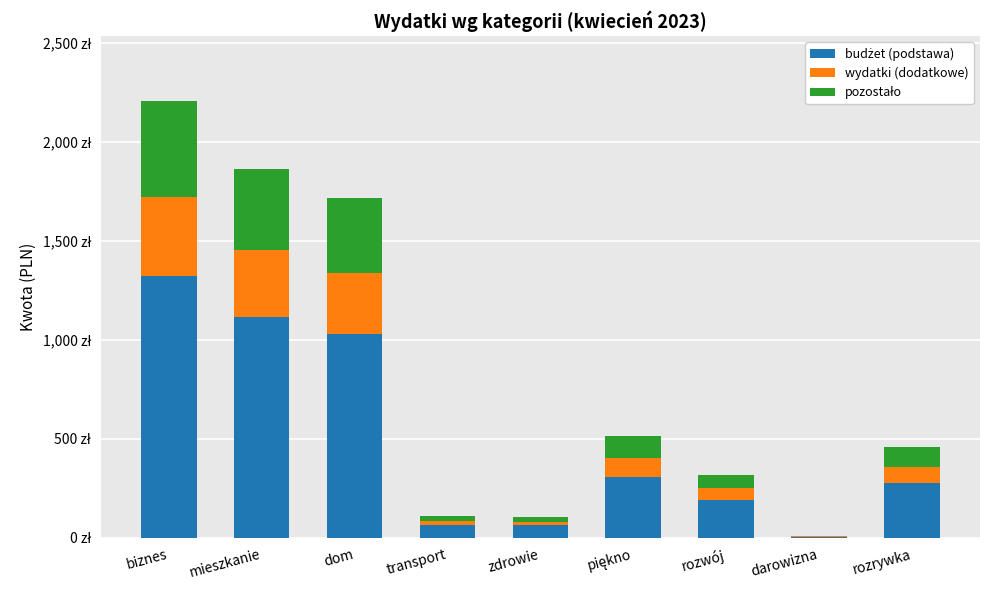

Does the chart contain stacked bars?

Yes